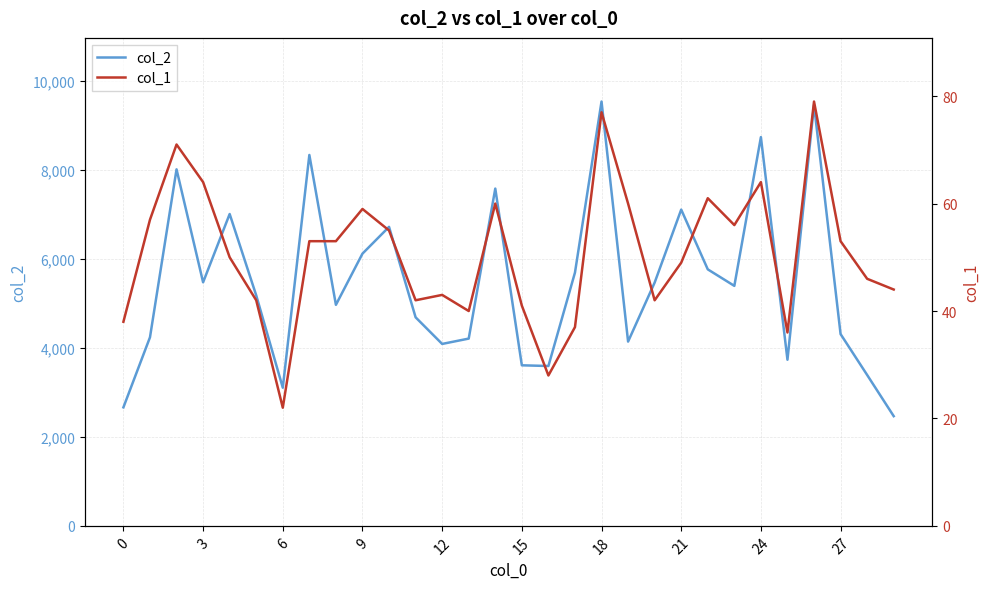

What is the sum of all col_1 values?

1522